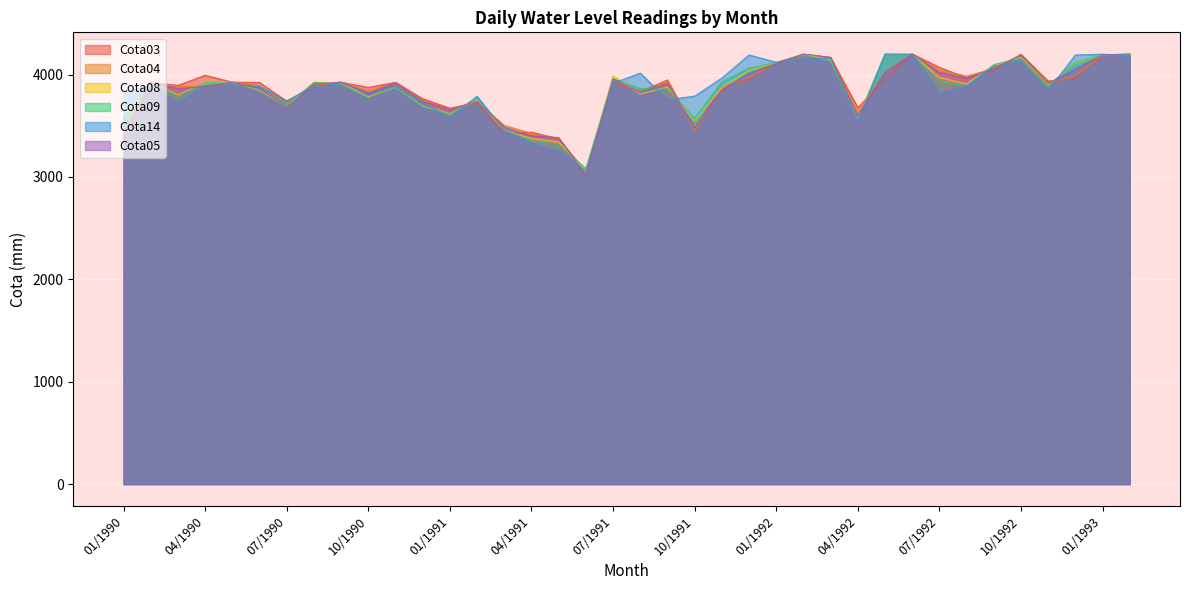

True or false: Cota08 and Cota14 intersect in this chart.

True